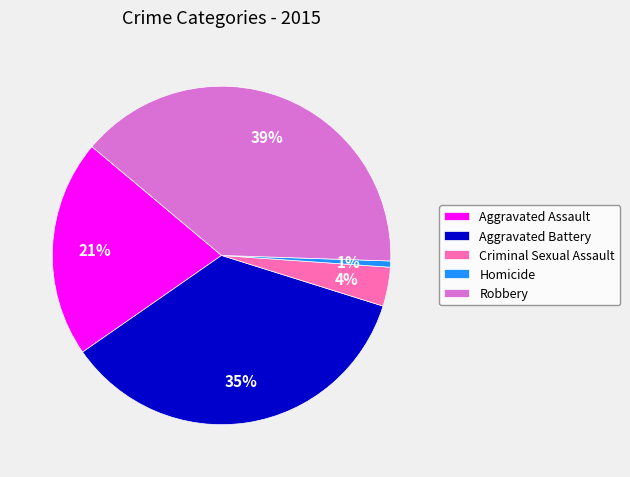

Is there any slice that represents more than half of the pie?

No